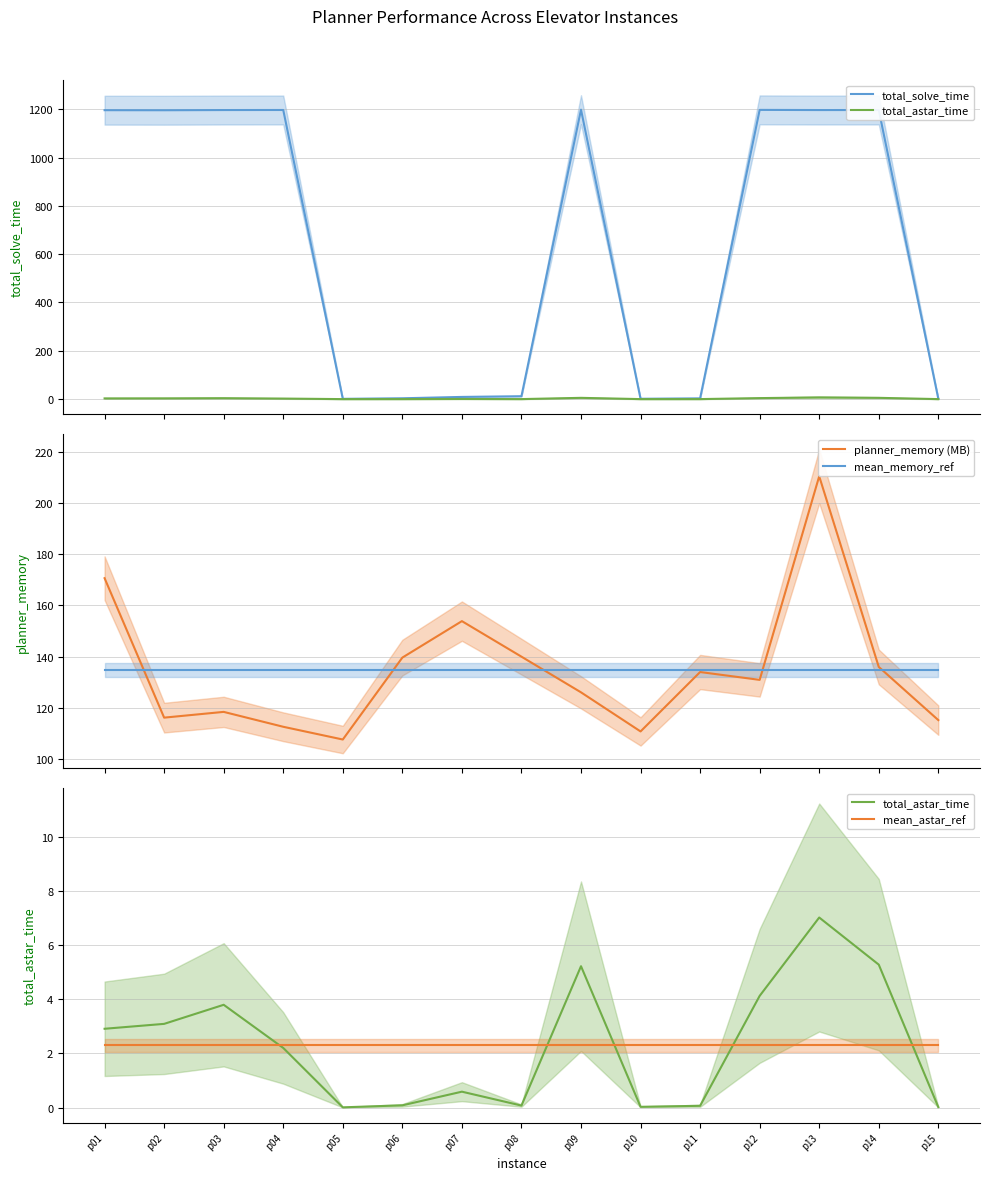

Rank the series by their maximum value, from highest to lowest.

total_solve_time, planner_memory (MB), mean_memory_ref, total_astar_time, mean_astar_ref